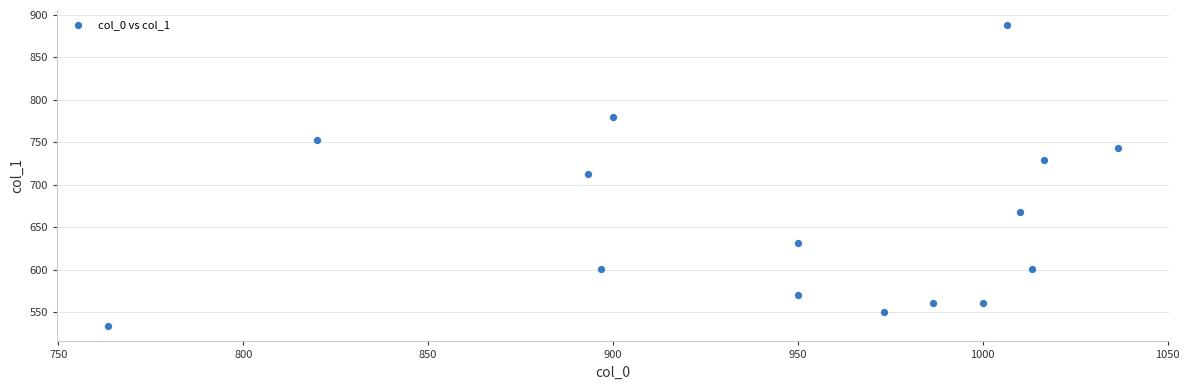

What is the range of Y values (max minus min)?

354.4